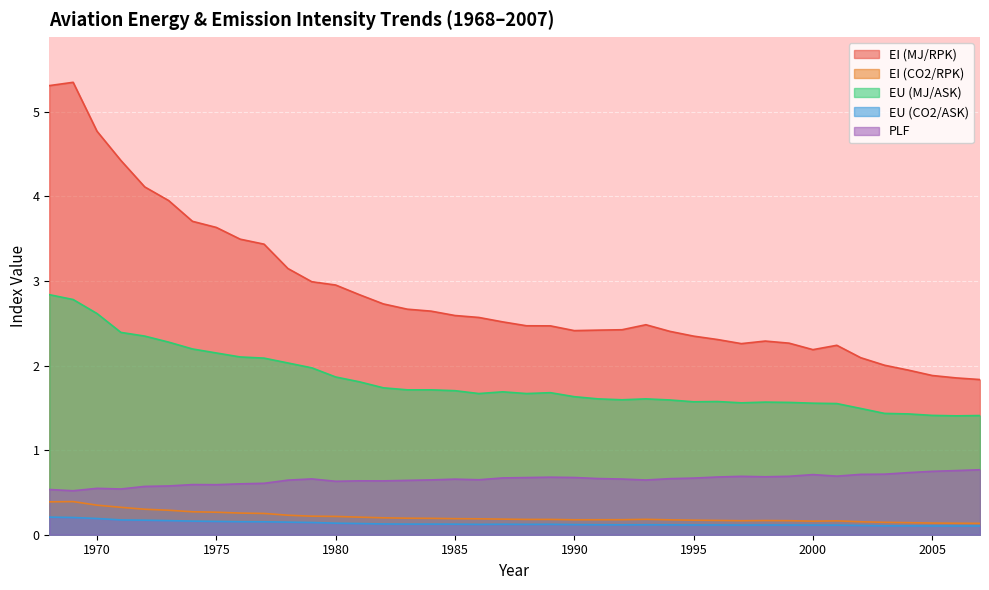

Reading left to right, extract all data points from this chart.

EI (MJ/RPK): 5.3	5.3	4.8	4.4	4.1	4.0	3.7	3.6	3.5	3.4	3.1	3.0	3.0	2.8	2.7	2.7	2.6	2.6	2.6	2.5	2.5	2.5	2.4	2.4	2.4	2.5	2.4	2.3	2.3	2.3	2.3	2.3	2.2	2.2	2.1	2.0	1.9	1.9	1.9	1.8
EI (CO2/RPK): 0.4	0.4	0.3	0.3	0.3	0.3	0.3	0.3	0.3	0.3	0.2	0.2	0.2	0.2	0.2	0.2	0.2	0.2	0.2	0.2	0.2	0.2	0.2	0.2	0.2	0.2	0.2	0.2	0.2	0.2	0.2	0.2	0.2	0.2	0.2	0.1	0.1	0.1	0.1	0.1
EU (MJ/ASK): 2.8	2.8	2.6	2.4	2.3	2.3	2.2	2.1	2.1	2.1	2.0	2.0	1.9	1.8	1.7	1.7	1.7	1.7	1.7	1.7	1.7	1.7	1.6	1.6	1.6	1.6	1.6	1.6	1.6	1.6	1.6	1.6	1.6	1.6	1.5	1.4	1.4	1.4	1.4	1.4
EU (CO2/ASK): 0.2	0.2	0.2	0.2	0.2	0.2	0.2	0.2	0.2	0.2	0.1	0.1	0.1	0.1	0.1	0.1	0.1	0.1	0.1	0.1	0.1	0.1	0.1	0.1	0.1	0.1	0.1	0.1	0.1	0.1	0.1	0.1	0.1	0.1	0.1	0.1	0.1	0.1	0.1	0.1
PLF: 0.5	0.5	0.5	0.5	0.6	0.6	0.6	0.6	0.6	0.6	0.6	0.7	0.6	0.6	0.6	0.6	0.6	0.7	0.6	0.7	0.7	0.7	0.7	0.7	0.7	0.6	0.7	0.7	0.7	0.7	0.7	0.7	0.7	0.7	0.7	0.7	0.7	0.7	0.8	0.8